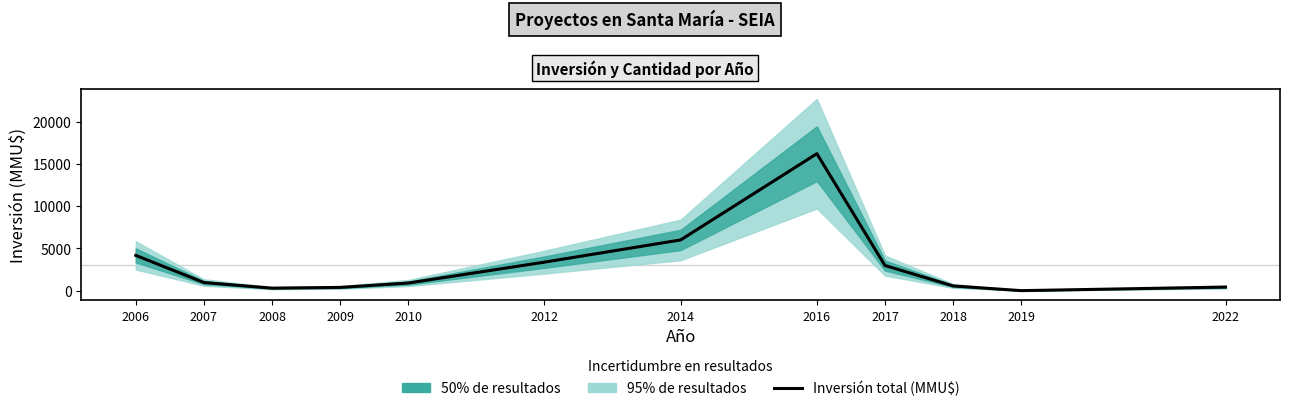

Rank the categories by value from lowest to highest.

2019, 2008, 2009, 2022, 2018, 2010, 2007, 2017, 2012, 2006, 2014, 2016